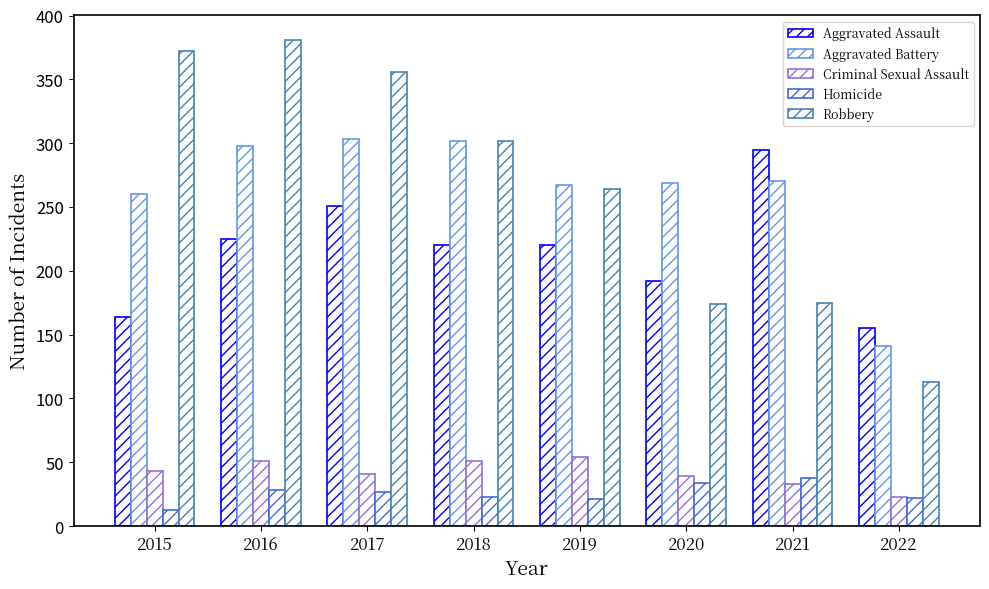

Are the bars horizontal?

No